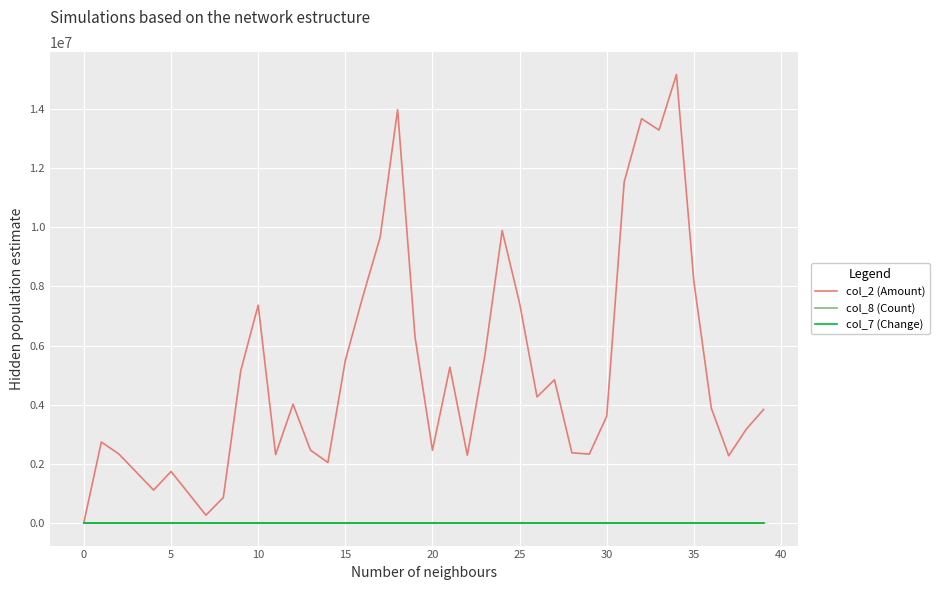

Which series has the largest total across all categories?

col_2 (Amount)